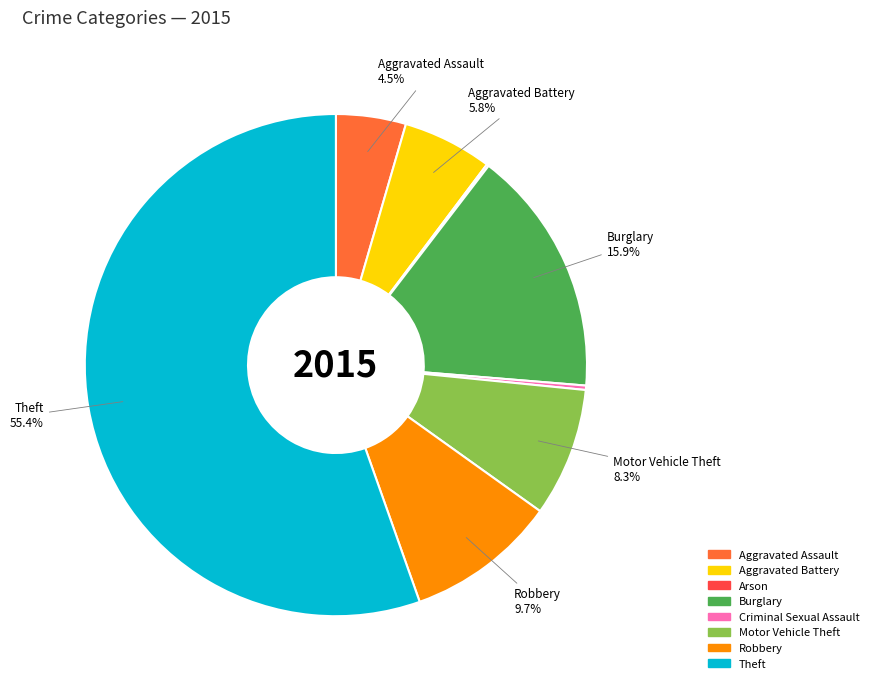

Is Theft the majority of the pie?

Yes